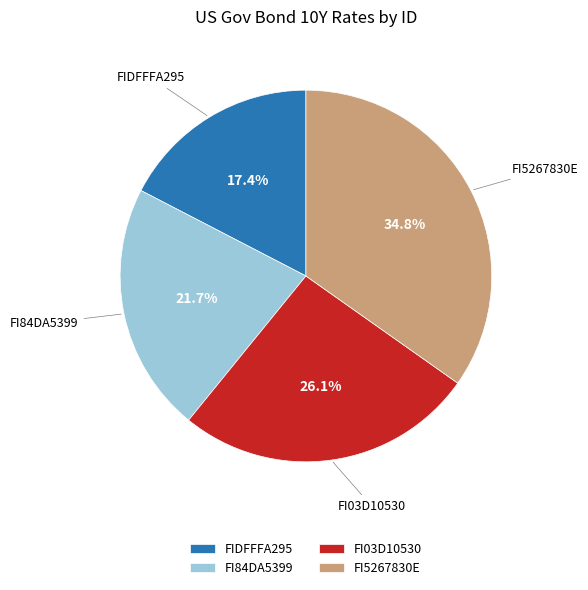

The FIDFFFA295 slice represents 17% of the pie. True or false?

True